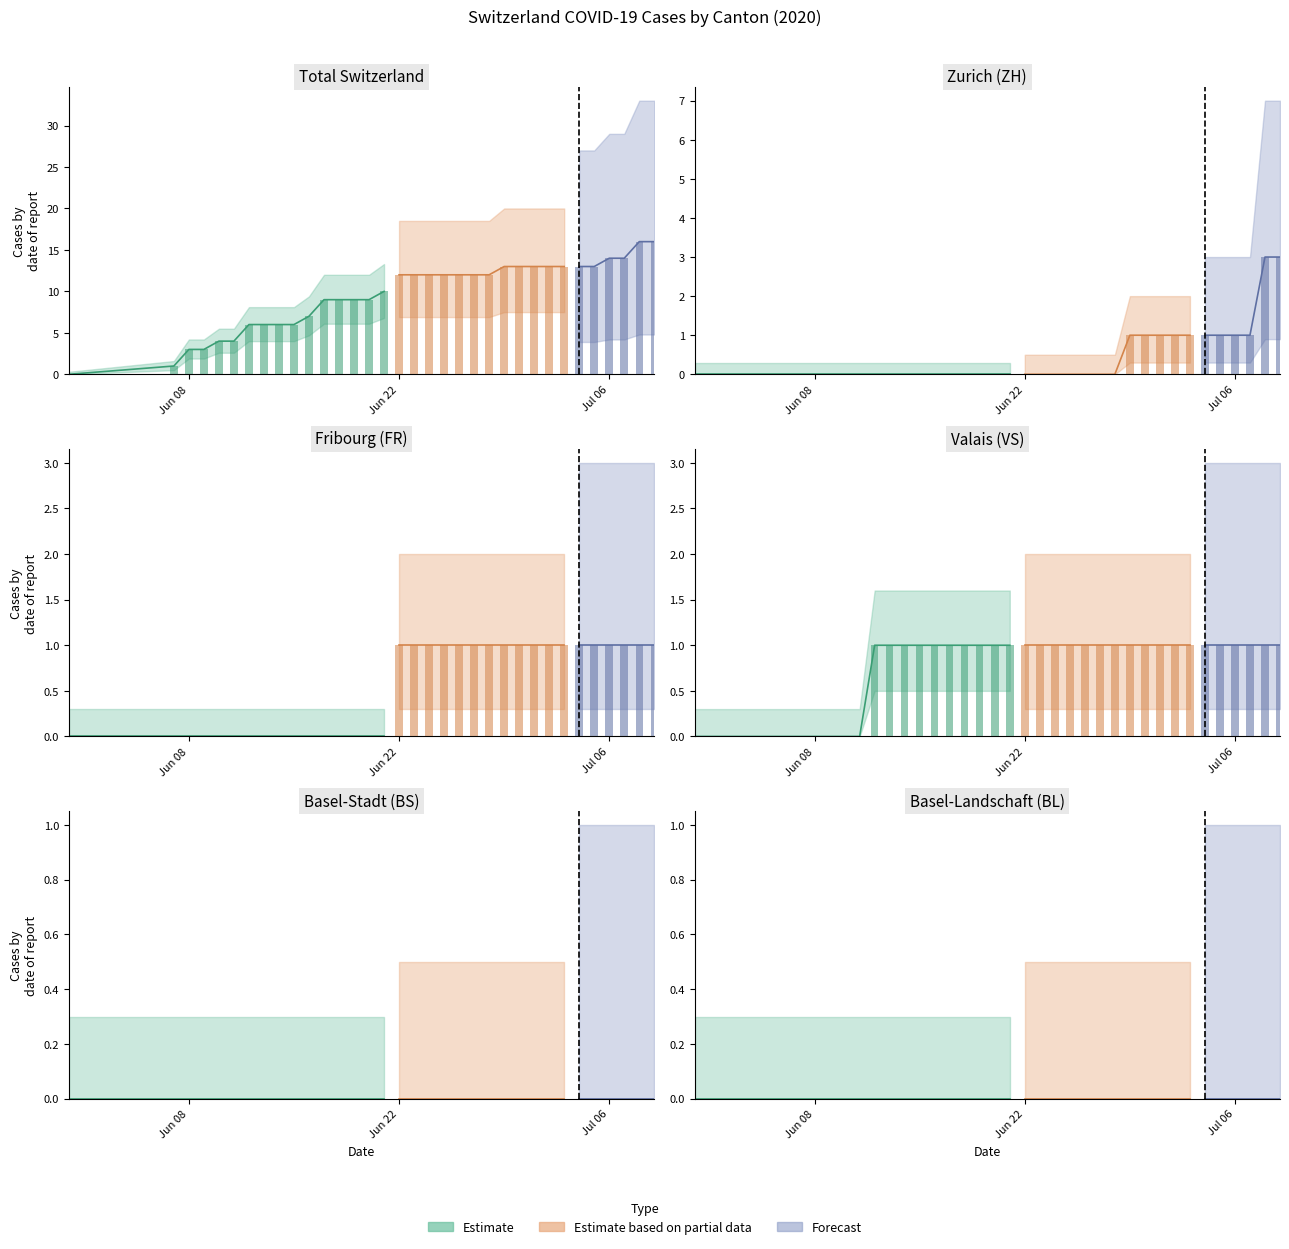

What is the spread (max minus min) of values at 2020-07-02?

13